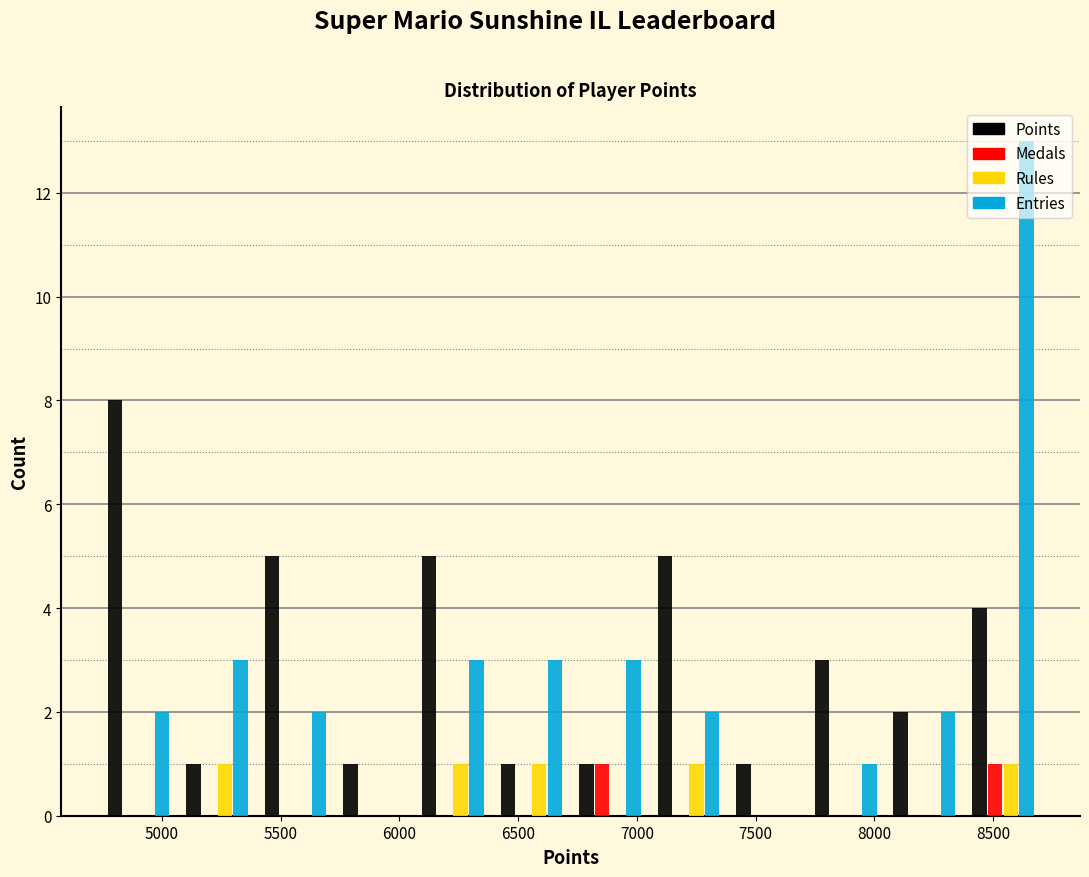

What is the height of the Rules bar covering 8400 to 8700 on the x-axis? Neither the bar edges nor the heights are printed on the chart, so give them approximately, as read against the axes.

1